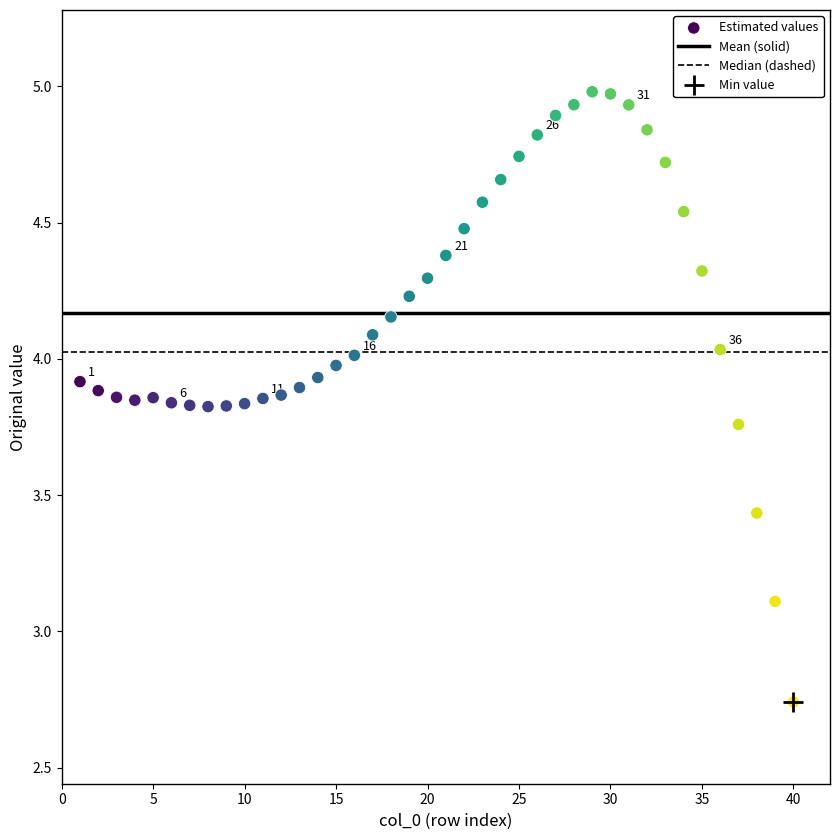

What Y value in the scatter plot is closest to 3?

3.1